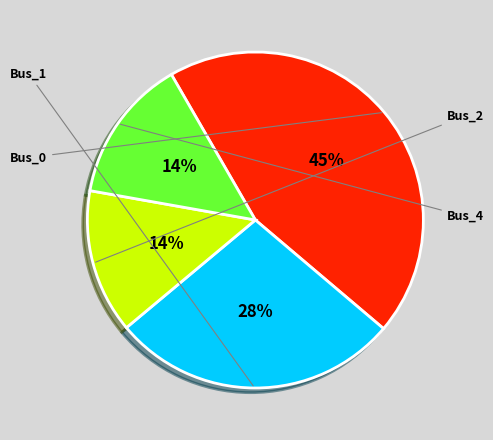

Is there a majority slice in this chart?

No